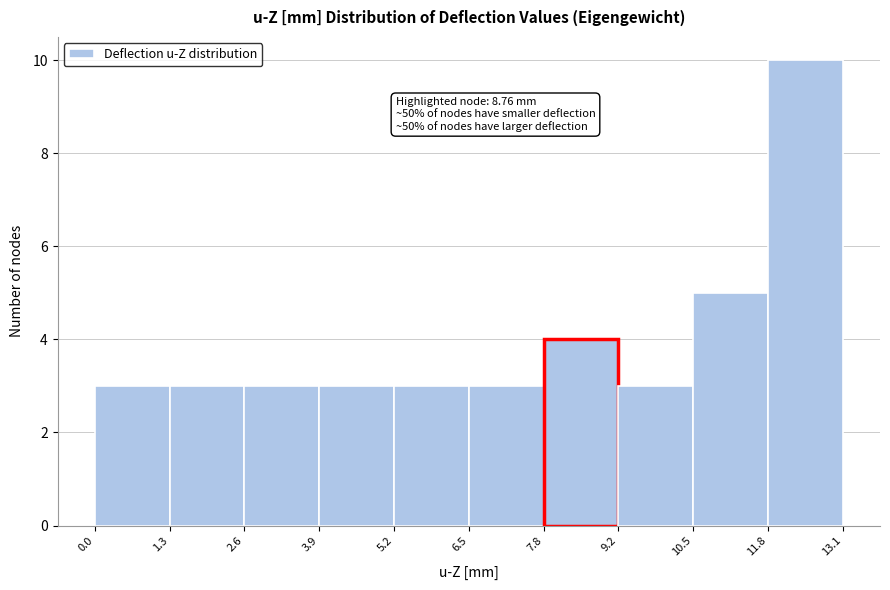

Which range on the x-axis has the tallest bar?

11.8 to 13.1